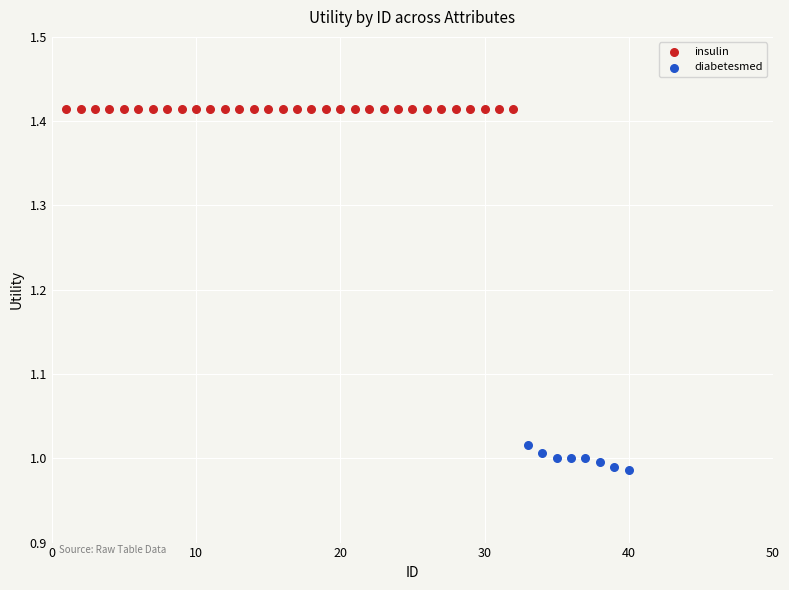

Which series reaches the maximum Y coordinate?

insulin